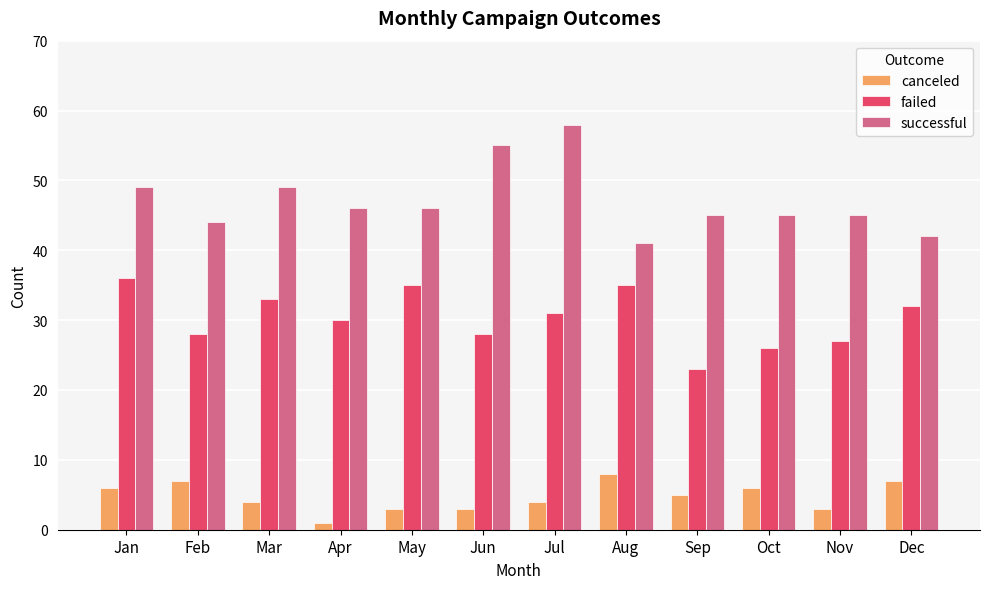

Is the value of failed at Oct greater than the value of canceled at May?

Yes